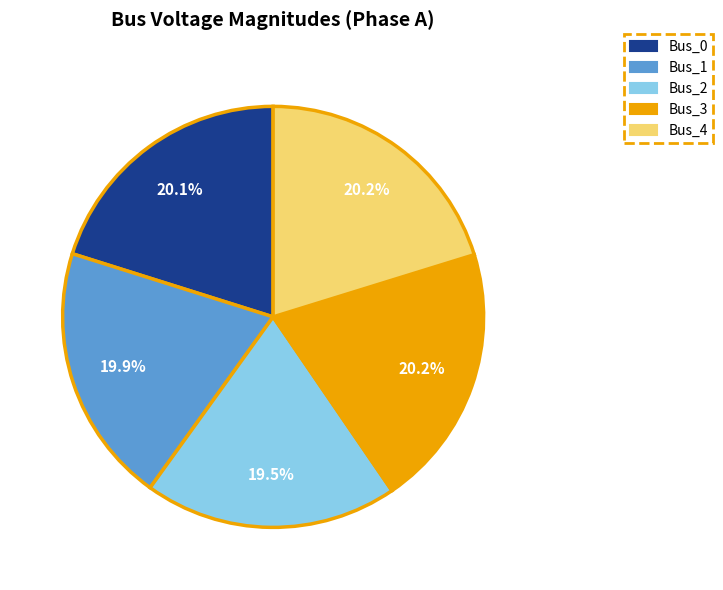

True or false: Bus_3 accounts for 11% of the total.

False